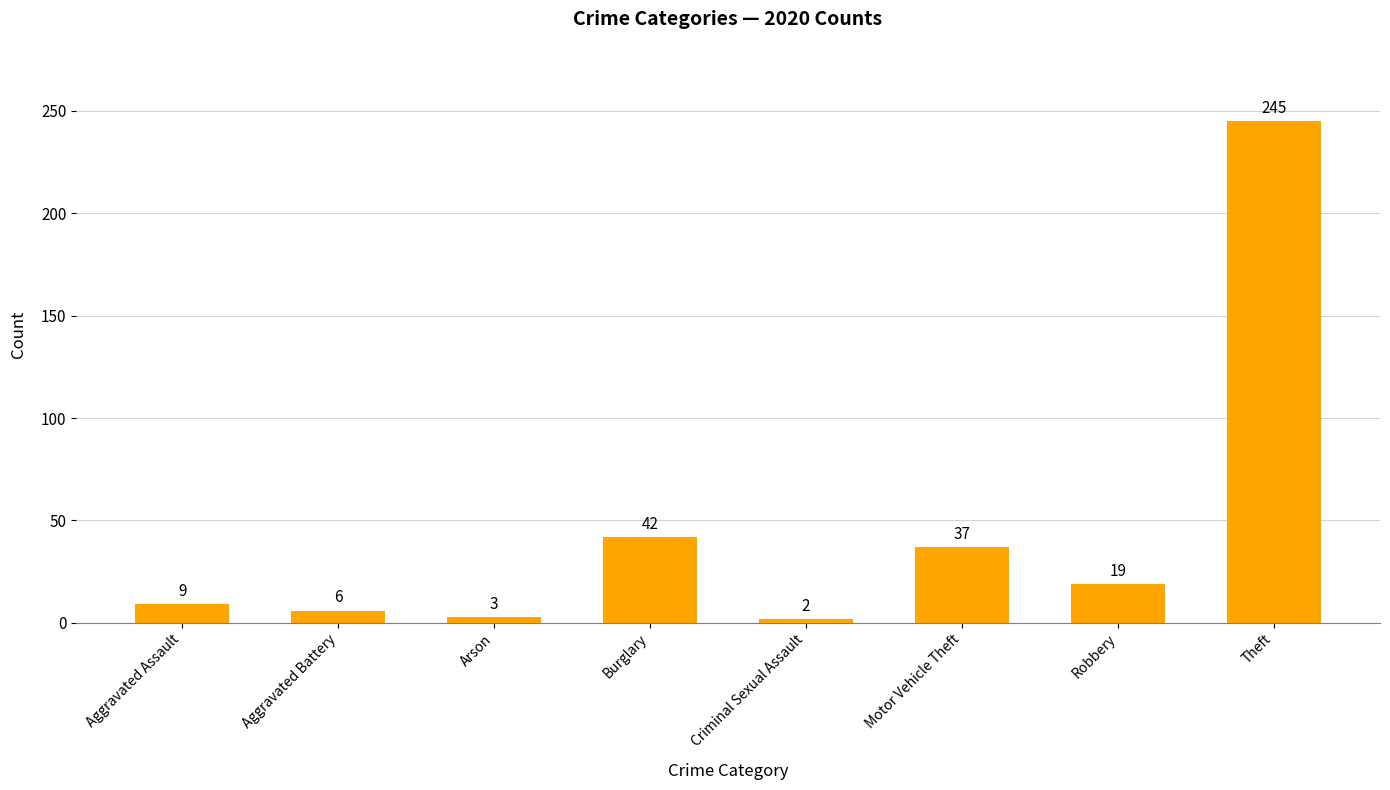

What position from the right is Theft?

1